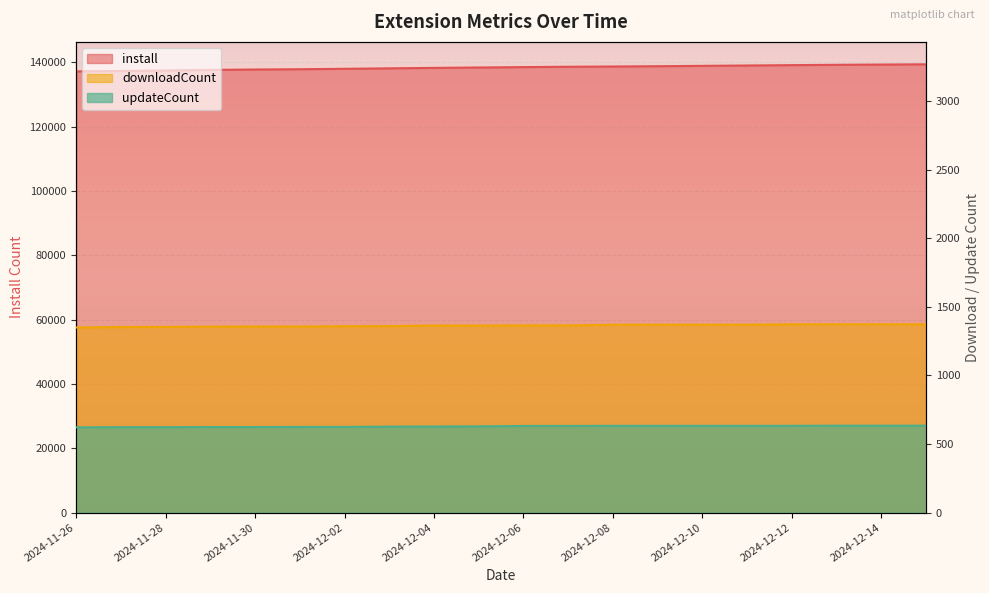

What is the total value across all series at 2024-11-27?

139319